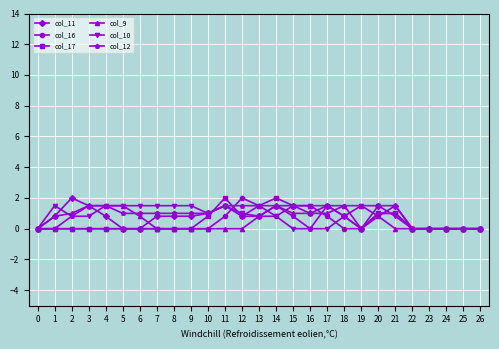

How many distinct data groups are displayed?

6